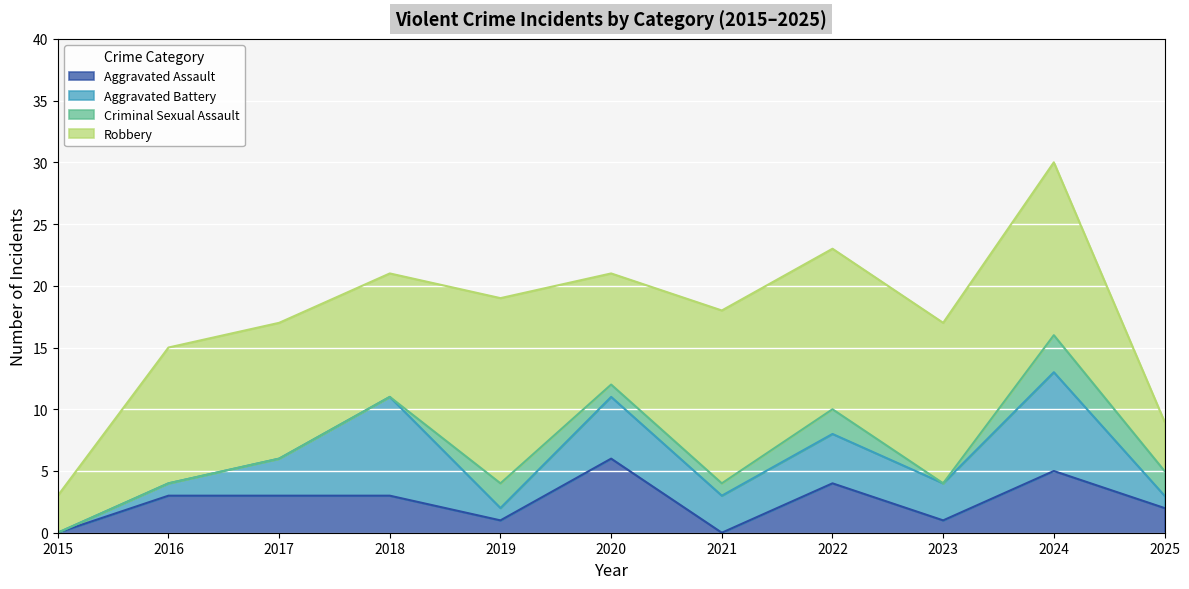

What is the difference between the maximum and second lowest values in the Aggravated Battery series?

7